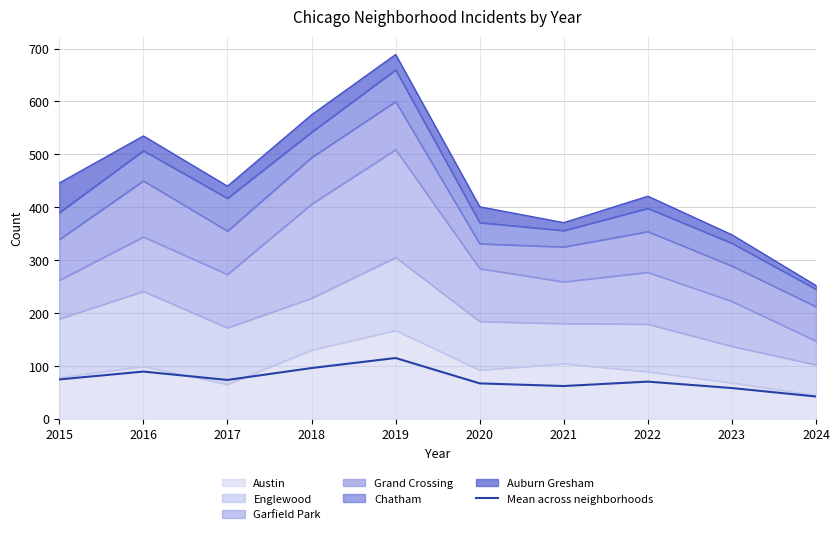

How many values are below 73?

5